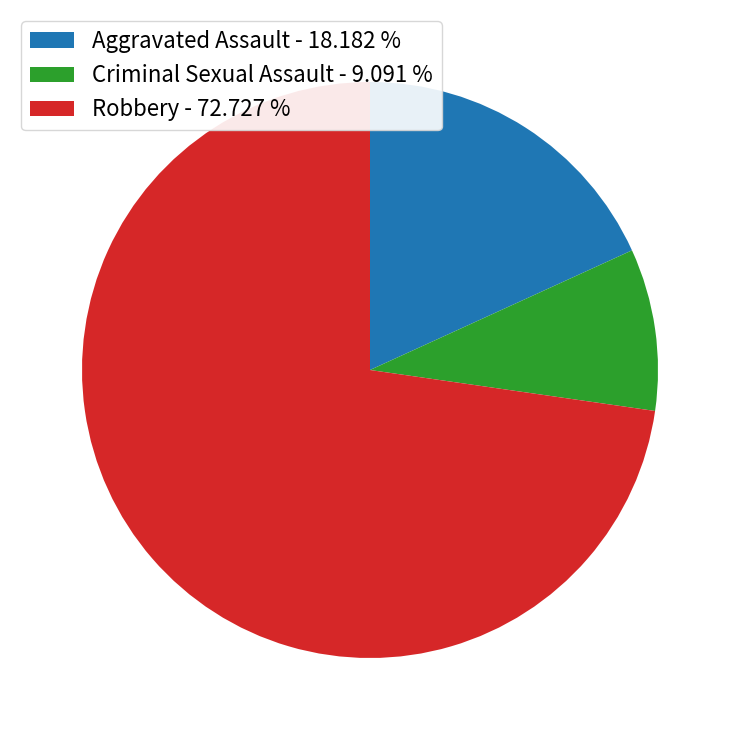

Does any single category account for the majority?

Yes